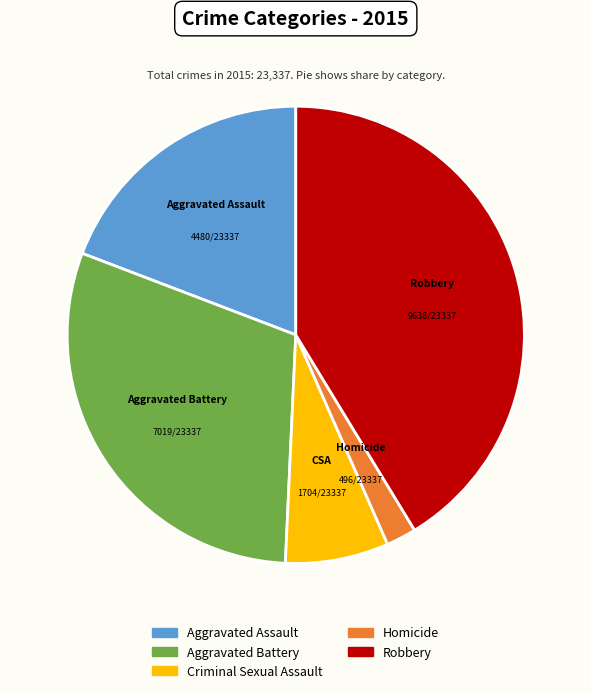

How many segments does this pie chart have?

5